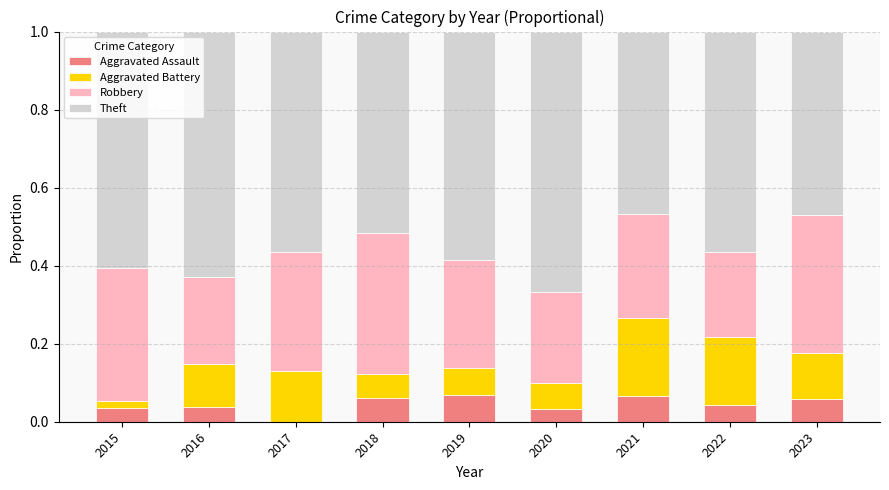

What is the total value across all series at 2016?

1.0